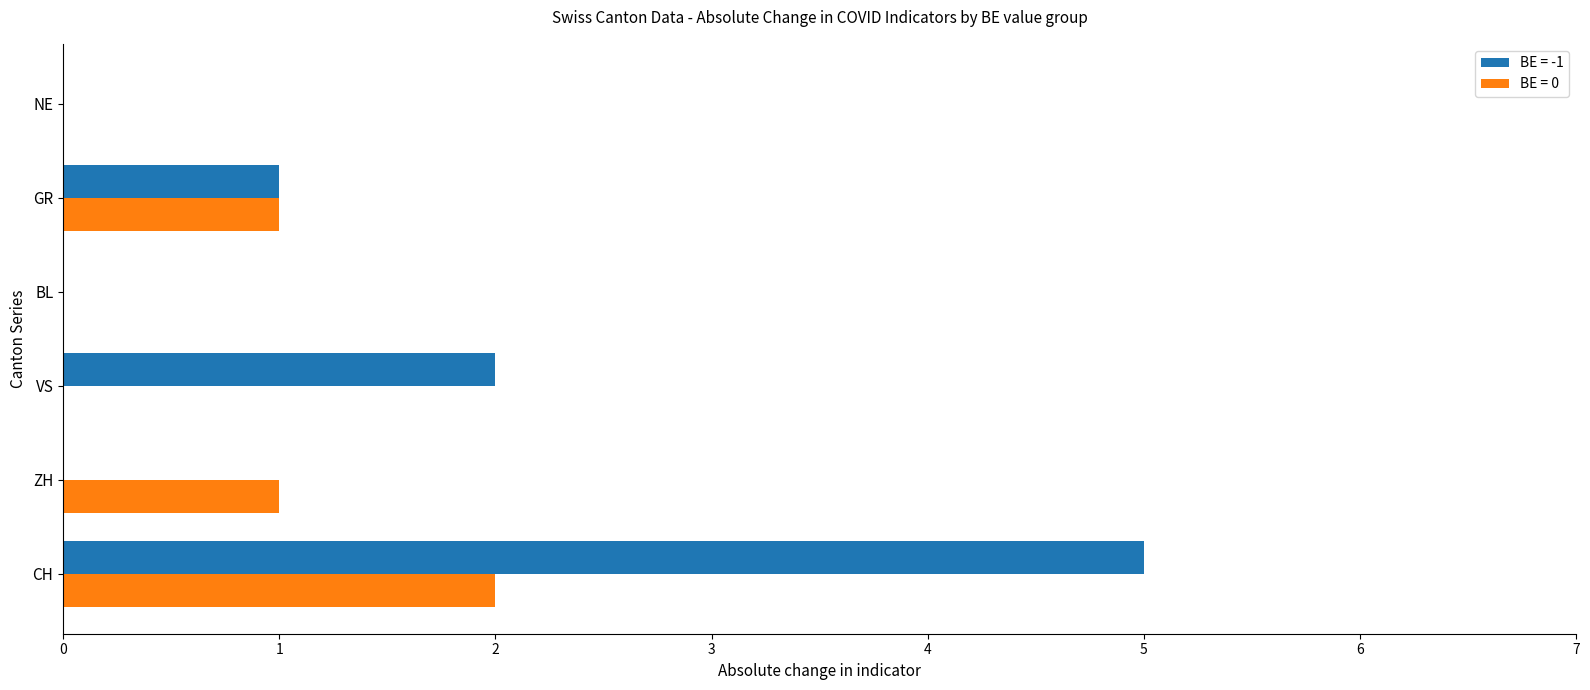

What is the maximum value for BE = -1?

5